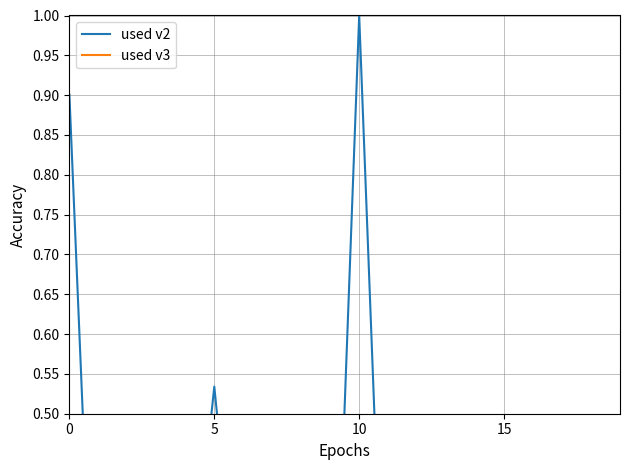

At which category does the chart reach its minimum across all series?

14